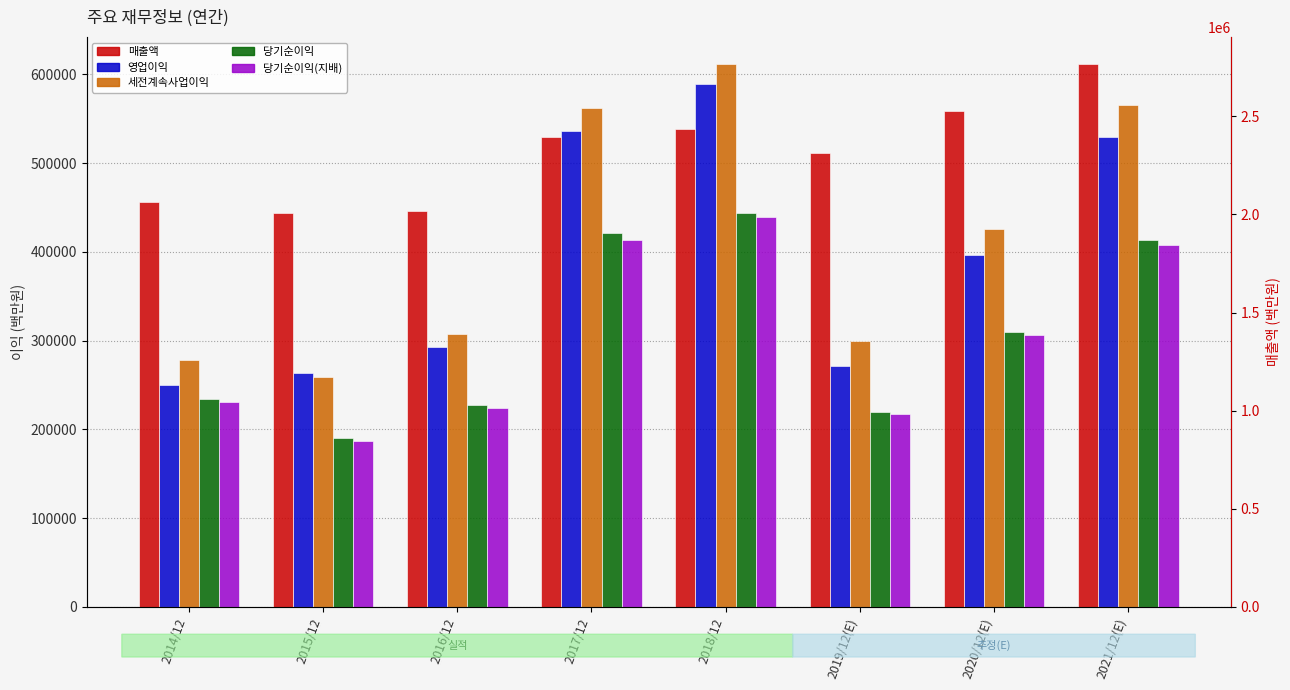

Where does the 영업이익 series first go above 396877?

2017/12